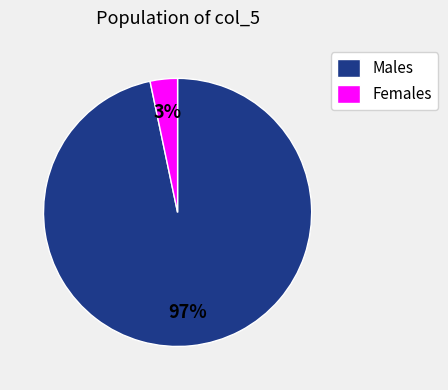

Do Females and Males together represent more than half of the pie?

Yes